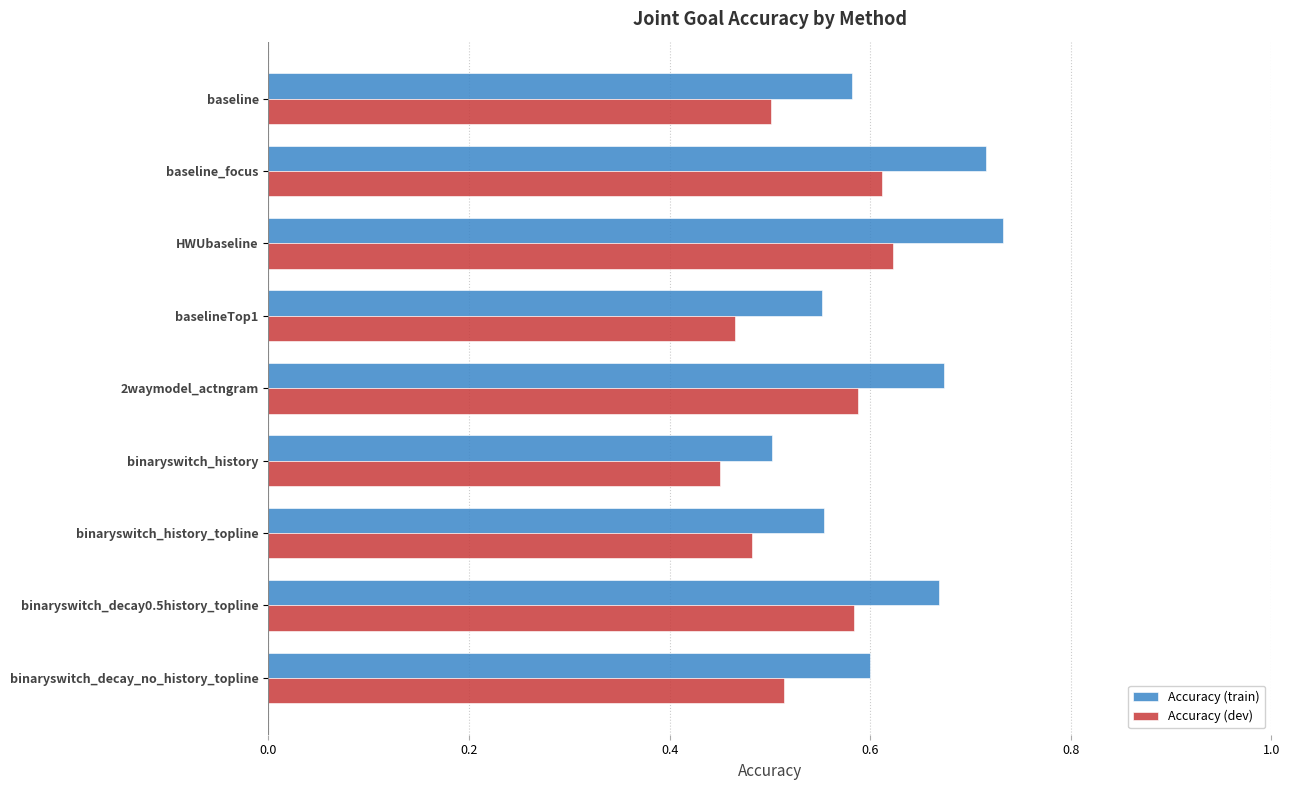

At how many categories does at least one series exceed 0?

9